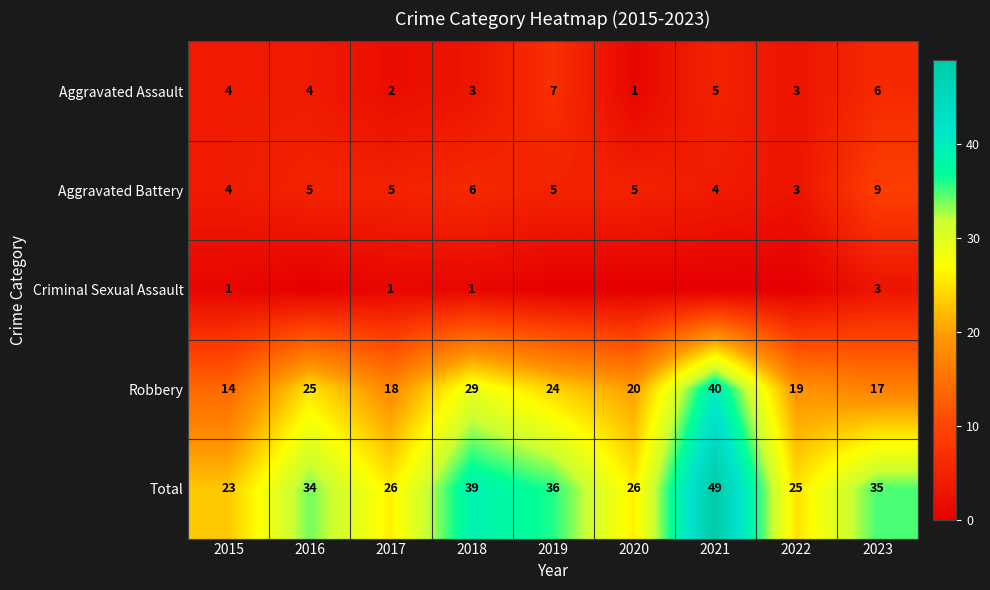

What is the sum of the Aggravated Assault values at 2023 and 2016?

10